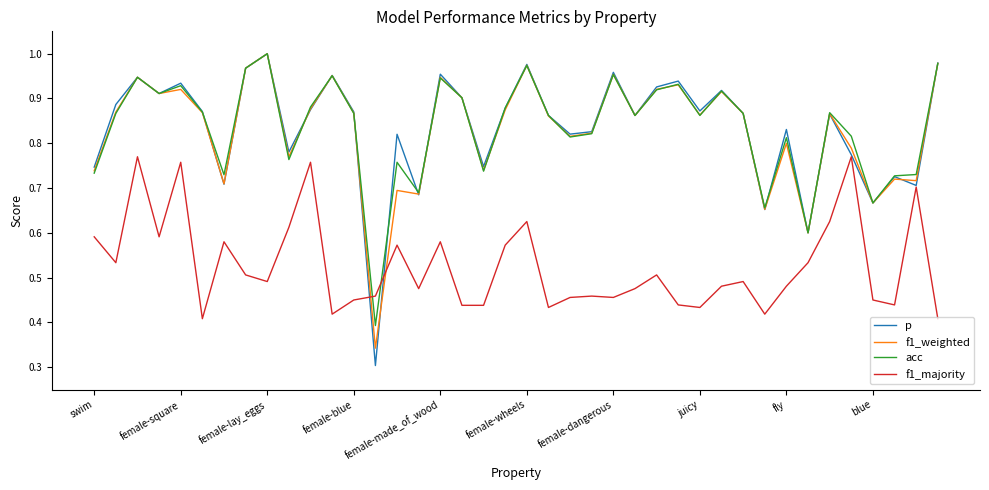

Which series has the widest spread of values?

p